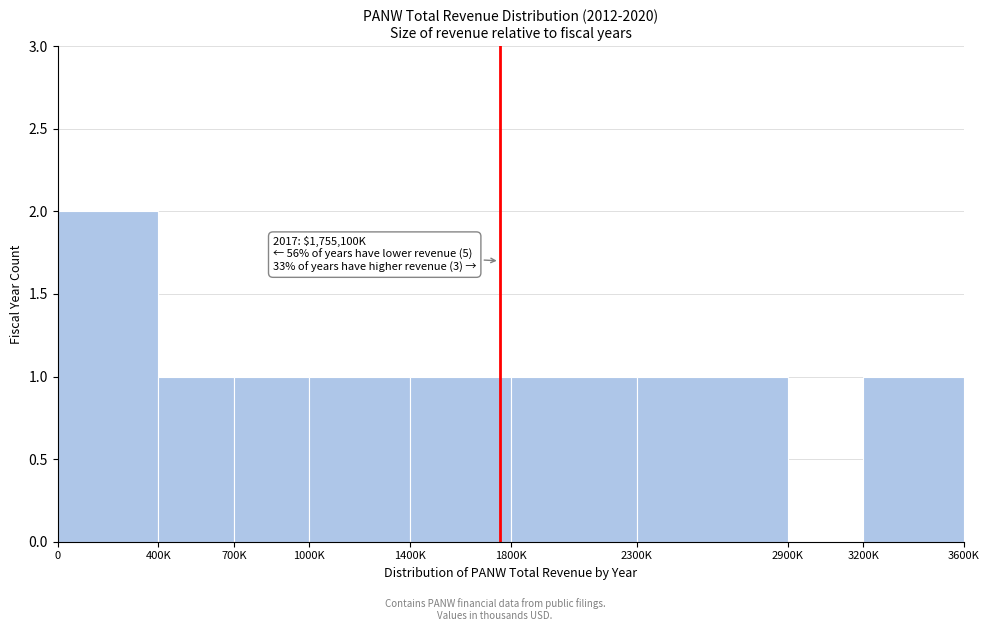

Reading right to left, what are all the values shown in this chart?

3200K=1	2900K=0	2300K=1	1800K=1	1400K=1	1000K=1	700K=1	400K=1	0=2